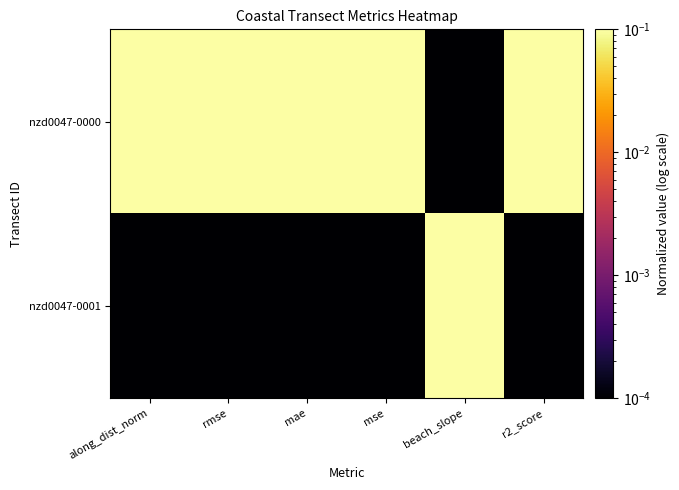

Reading left to right, transcribe all the data shown in this chart.

nzd0047-0000: along_dist_norm=1.0	rmse=1.0	mae=1.0	mse=1.0	beach_slope=0.0	r2_score=1.0
nzd0047-0001: along_dist_norm=0.0	rmse=0.0	mae=0.0	mse=0.0	beach_slope=1.0	r2_score=0.0